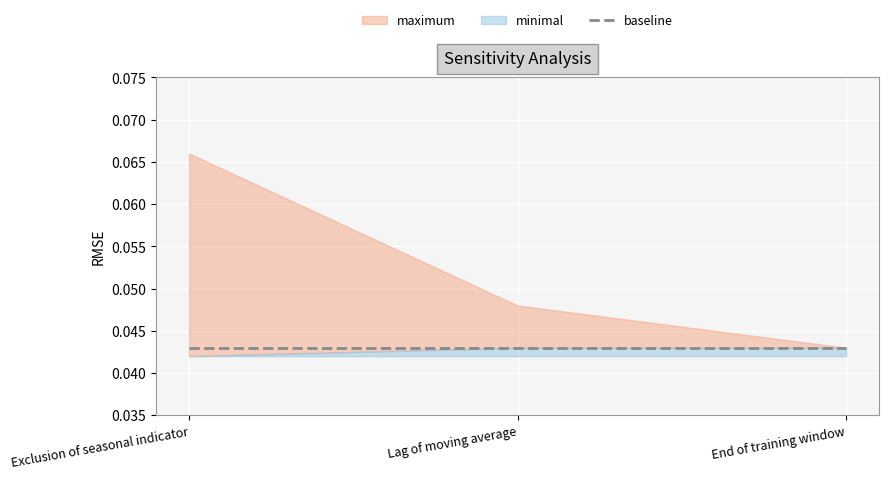

Where is maximum nearest to the value 0?

End of training window